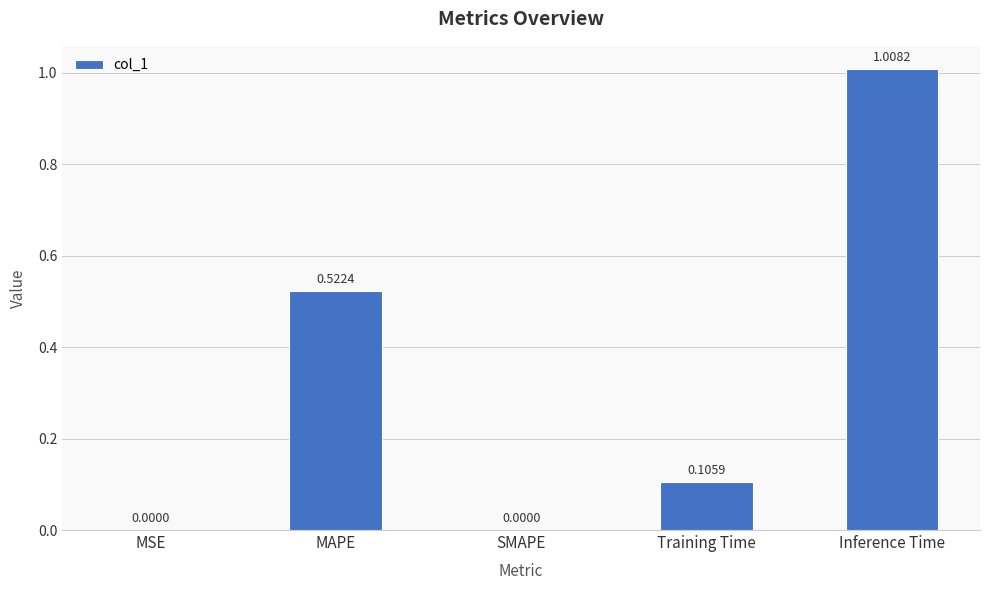

What is the change in value from MSE to Inference Time?

+1.0